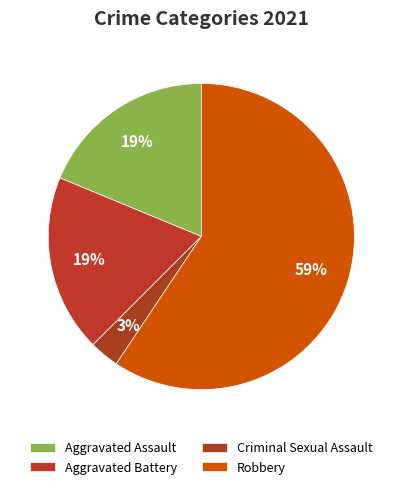

To the nearest percent, what is the difference between the Aggravated Assault and Criminal Sexual Assault slice percentages?

16%